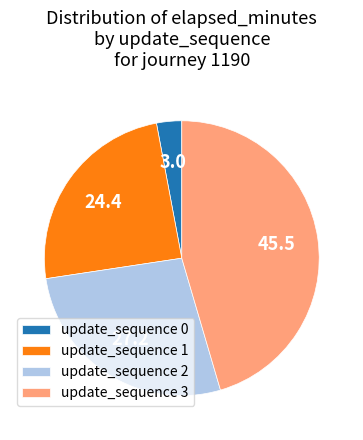

Rank the categories by value from highest to lowest.

update_sequence 3, update_sequence 2, update_sequence 1, update_sequence 0